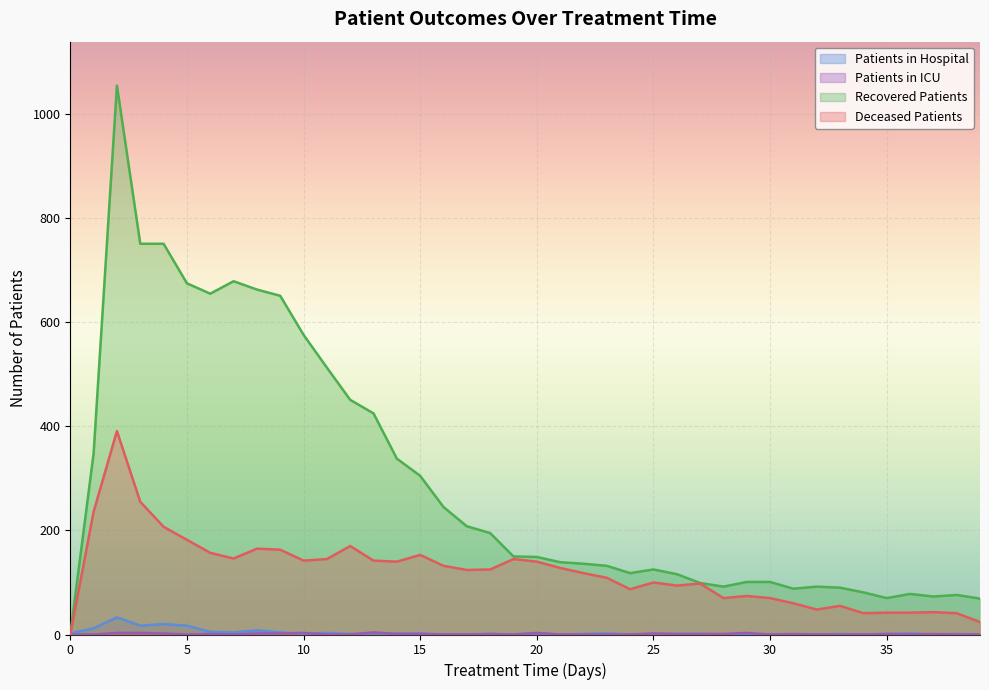

True or false: patients_in_icu and deceased_patients cross at least once.

False